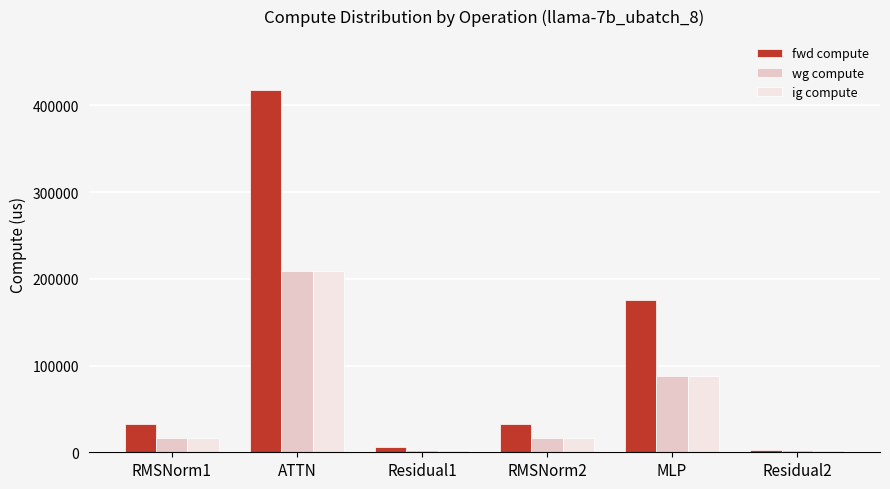

What is the maximum value for fwd compute?

417945.6